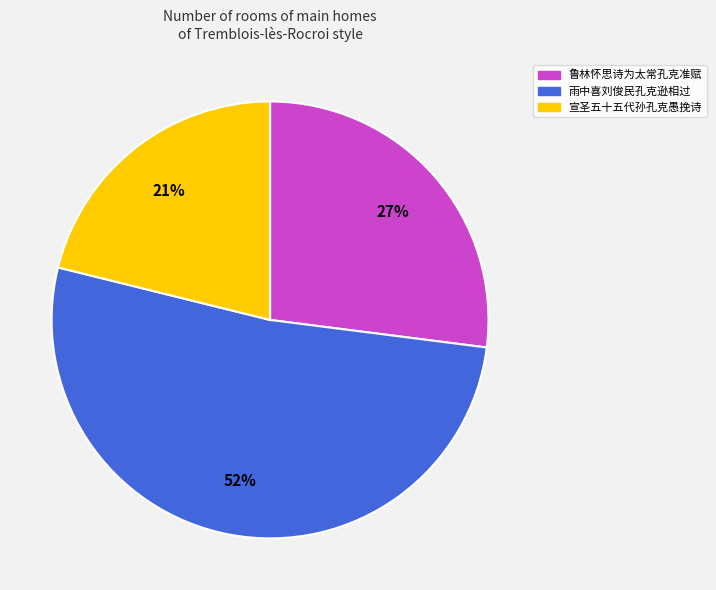

How many slices are in this pie chart?

3